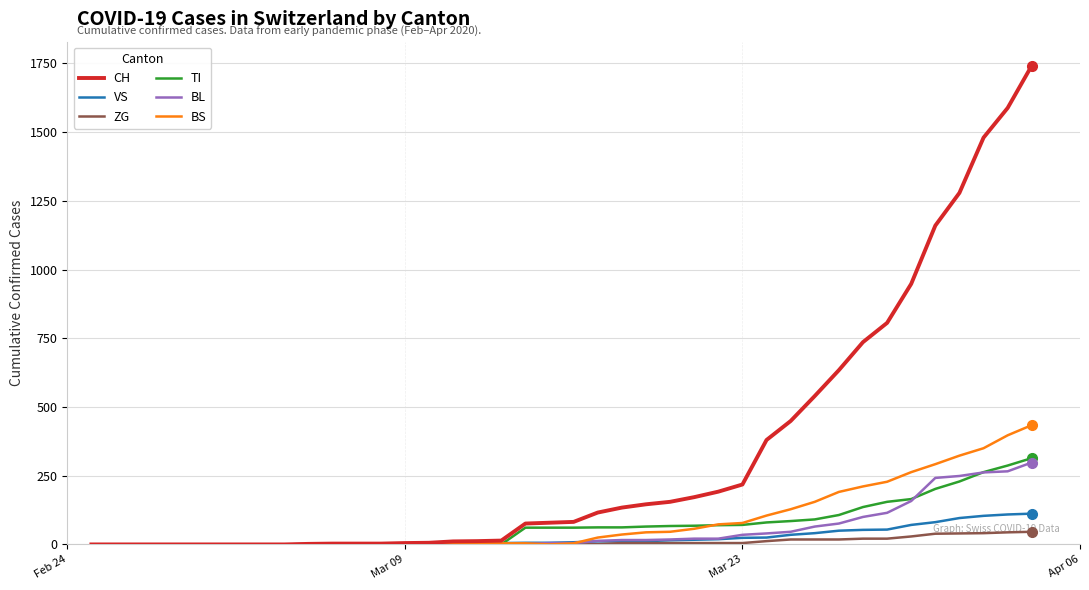

What is the highest value of the CH series?

1742